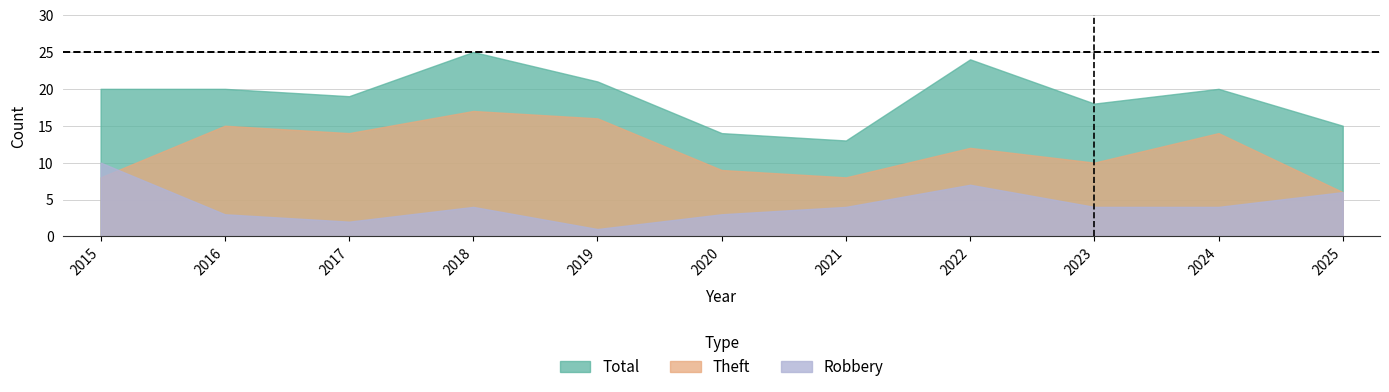

Which series ends up on top after the final intersection of Robbery and Theft?

Theft